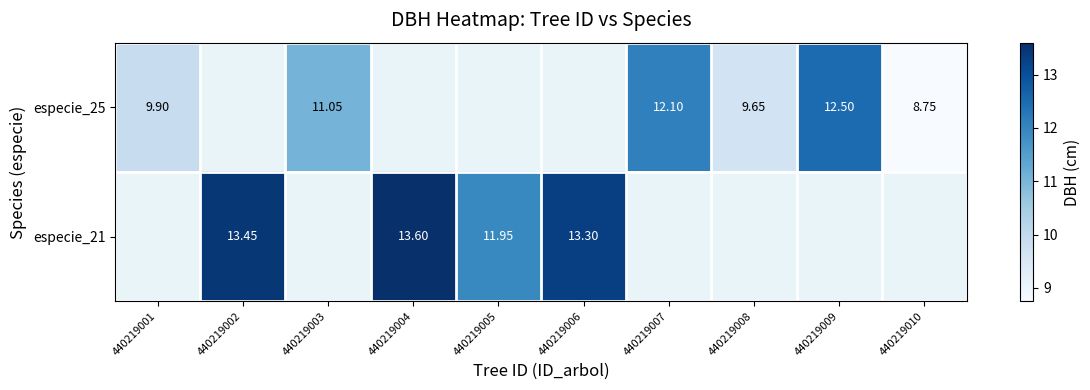

The value of especie_25 at 440219010 is 5.9. True or false?

False